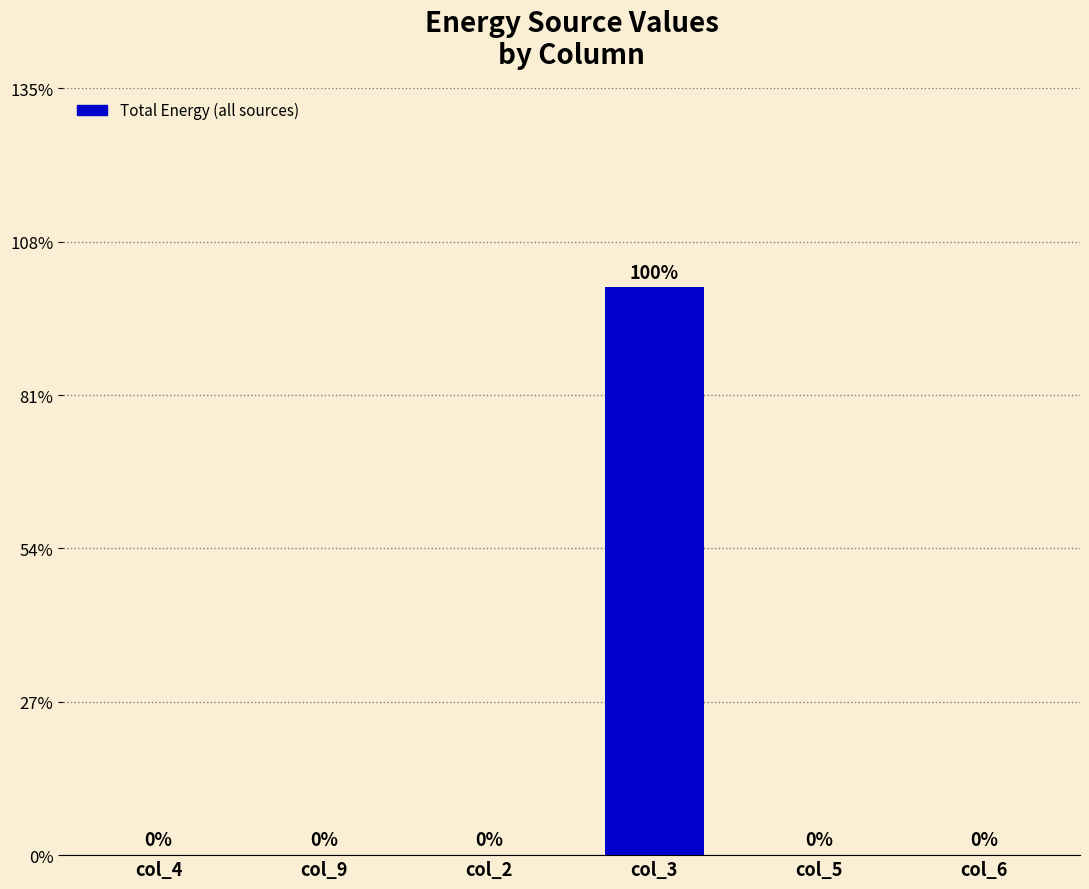

Are the bars horizontal?

No